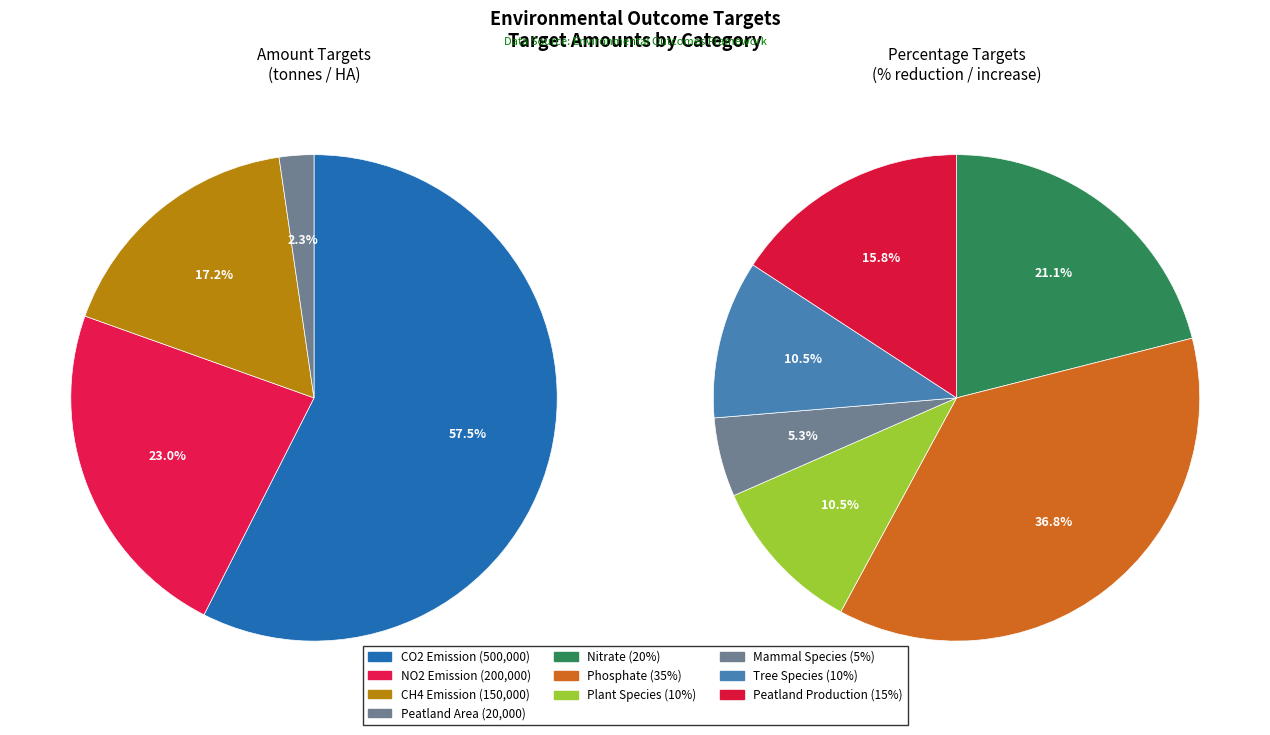

Is it true that CH4 Emission is 17% of the pie?

True